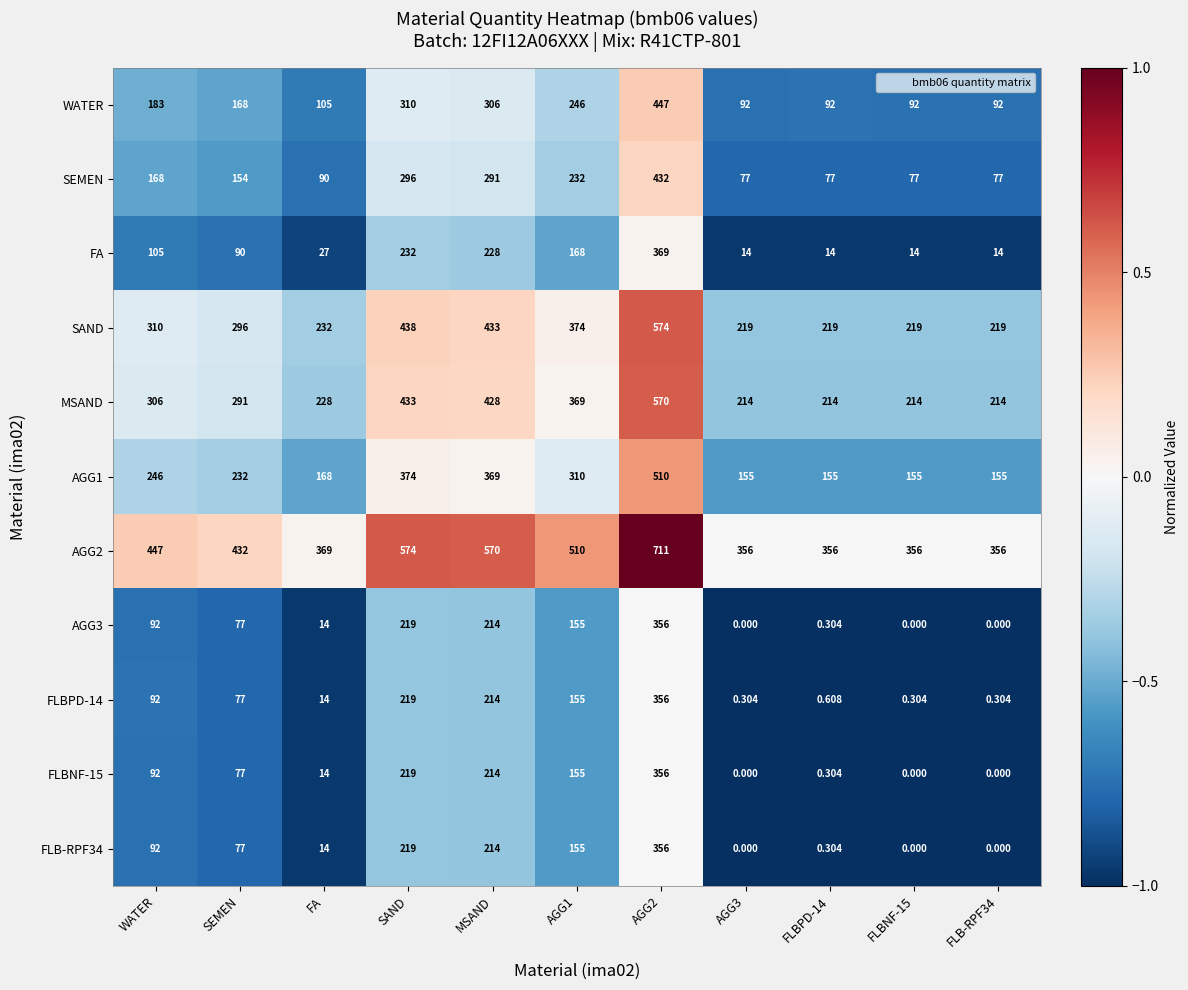

Is the value of FA at FA greater than the value of WATER at AGG2?

No